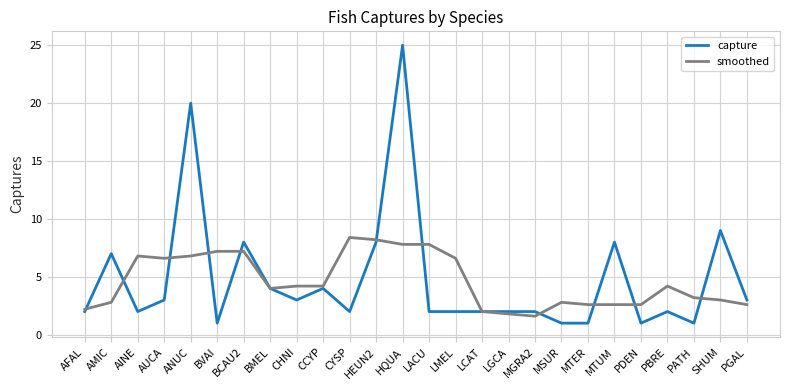

Which series ends up on top after the final intersection of smoothed and capture?

capture